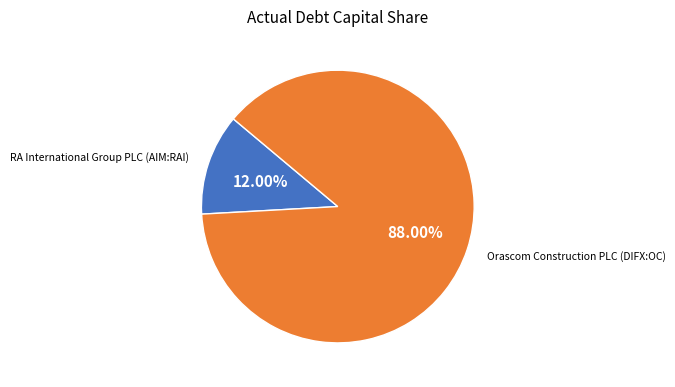

The RA International Group PLC (AIM:RAI) slice represents 12% of the pie. True or false?

True